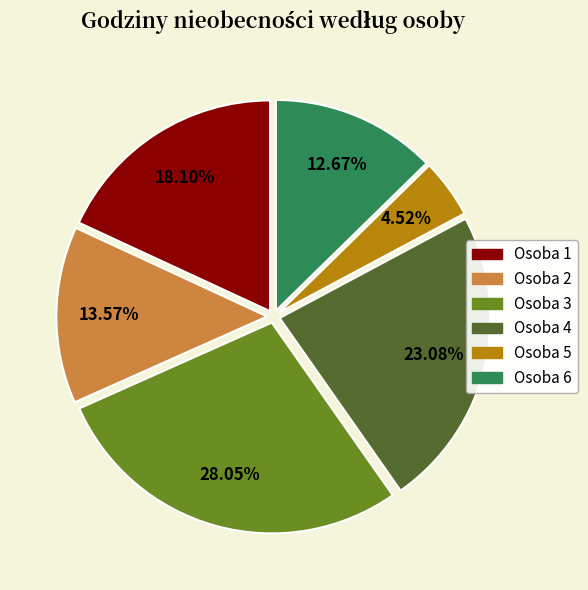

What is the ratio of the value at Osoba 3 to the value at Osoba 6?

2.2